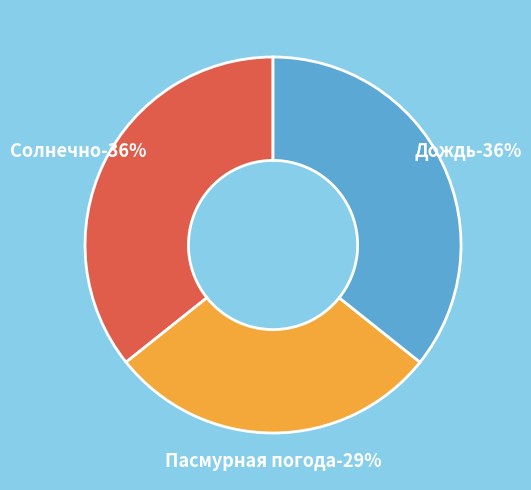

Which category has the biggest portion of the pie?

Солнечно